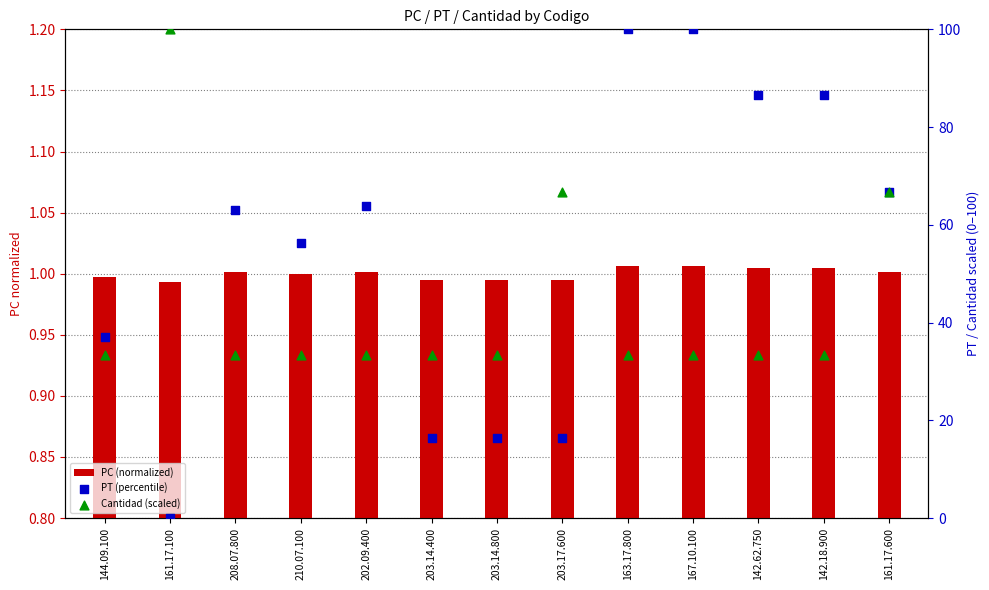

At how many categories does at least one series exceed 36?

11